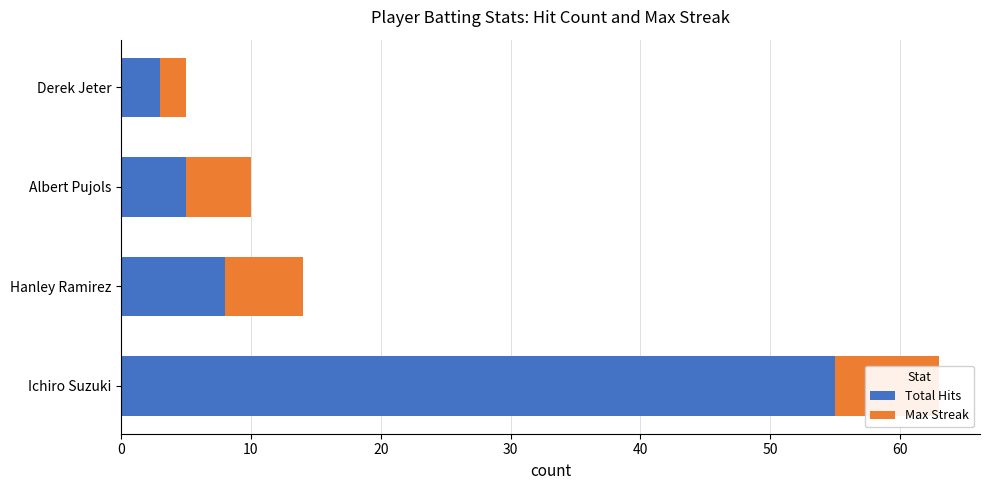

The value of Max Streak at Derek Jeter is 3. True or false?

False